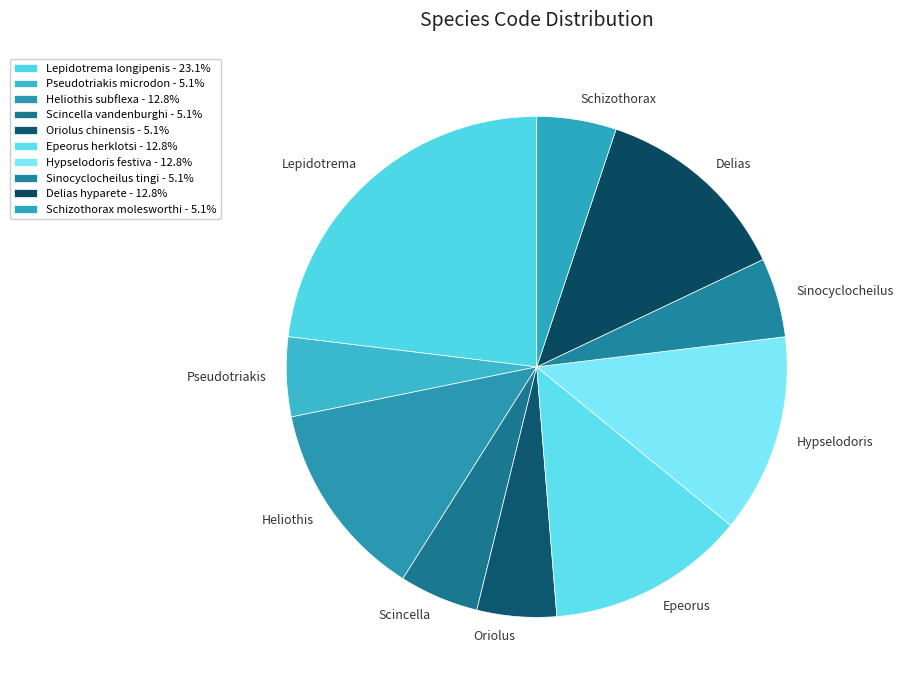

What is the largest slice in the pie chart?

Lepidotrema longipenis